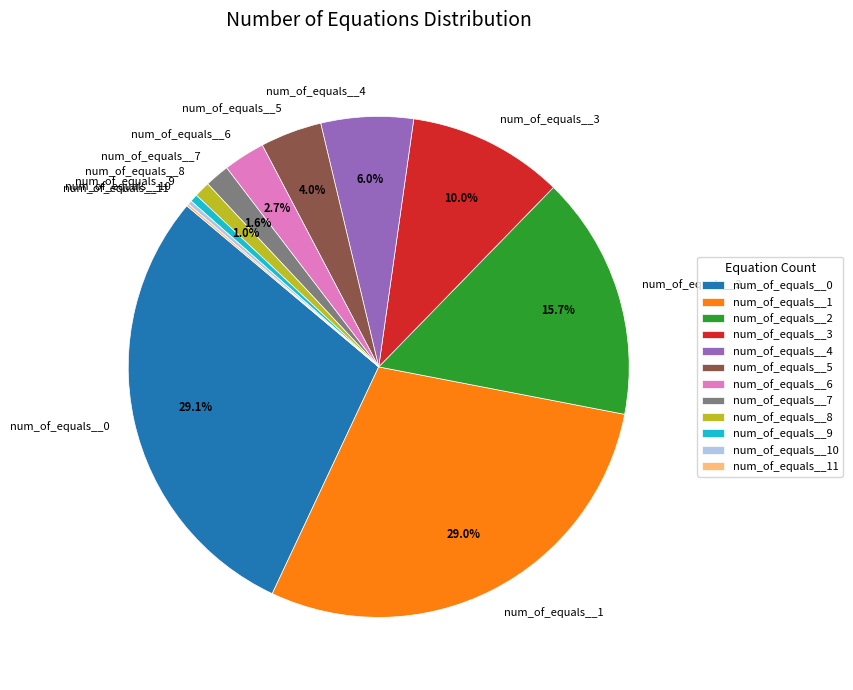

Is there a majority slice in this chart?

No